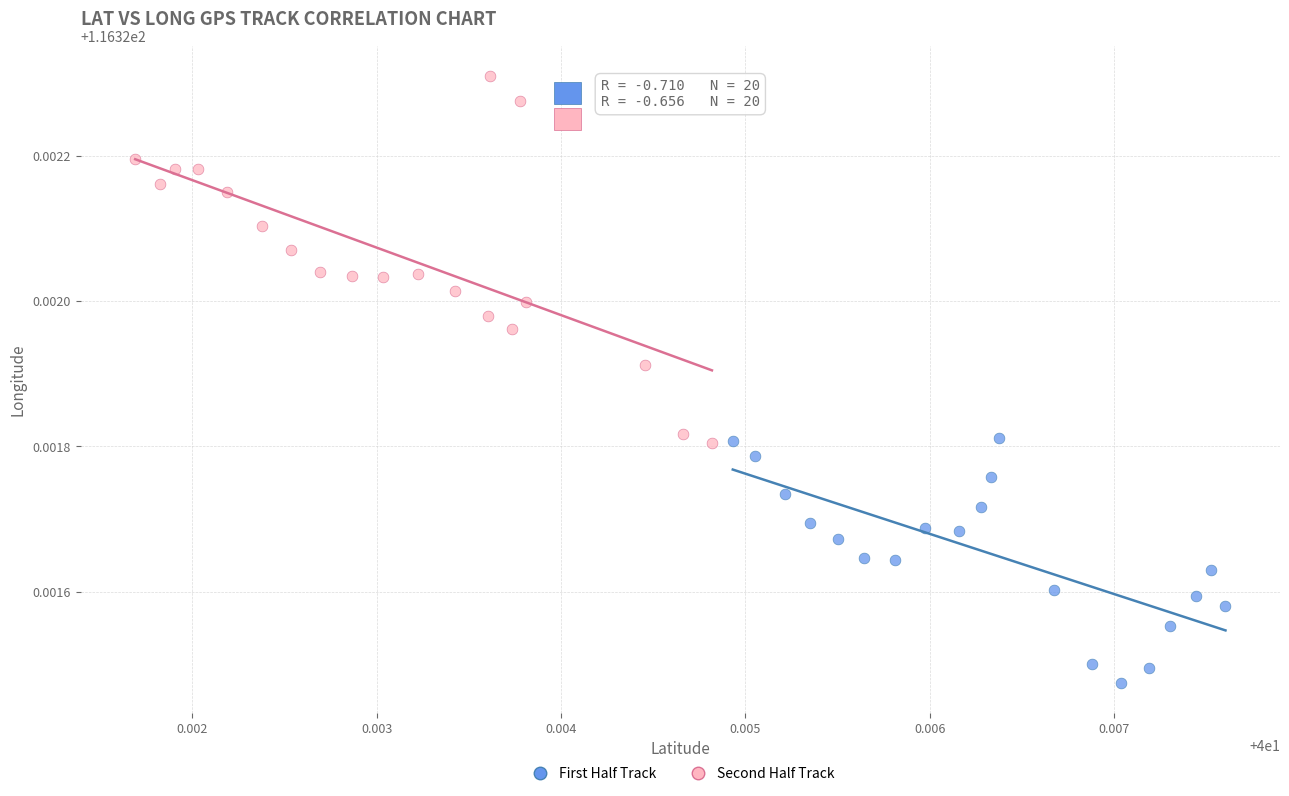

Which series reaches the minimum Y coordinate?

First Half Track